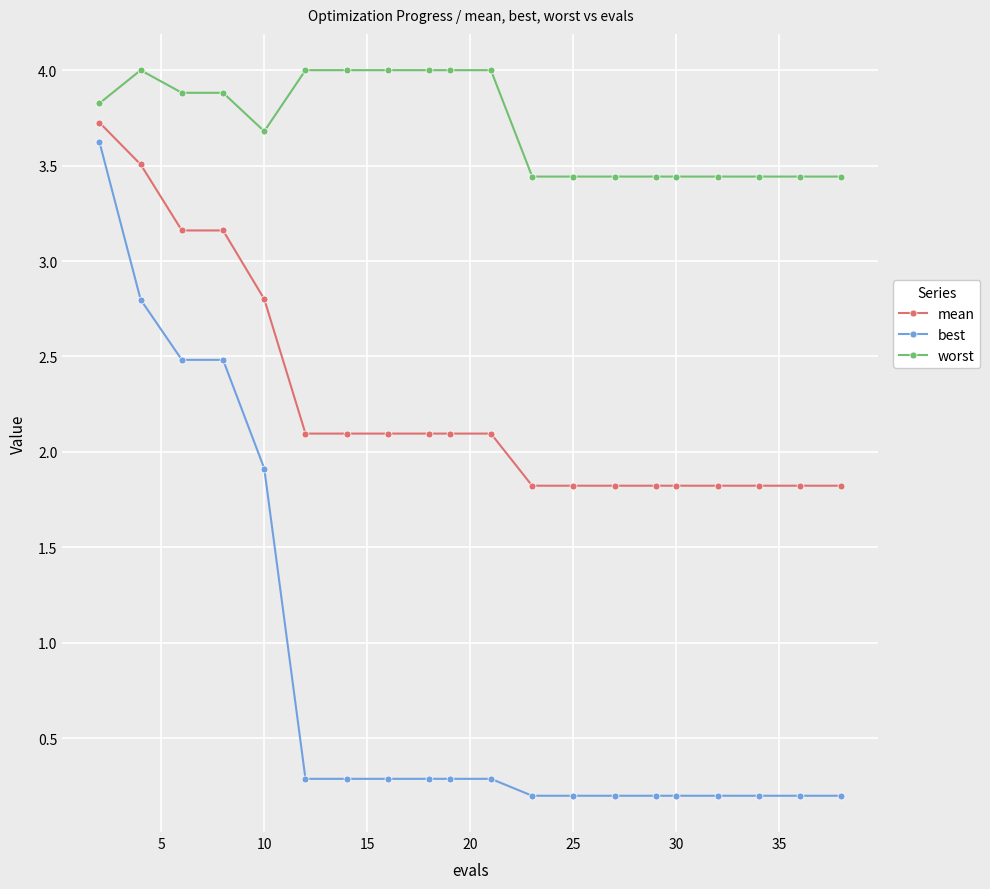

What is the maximum value shown in the chart?

4.0